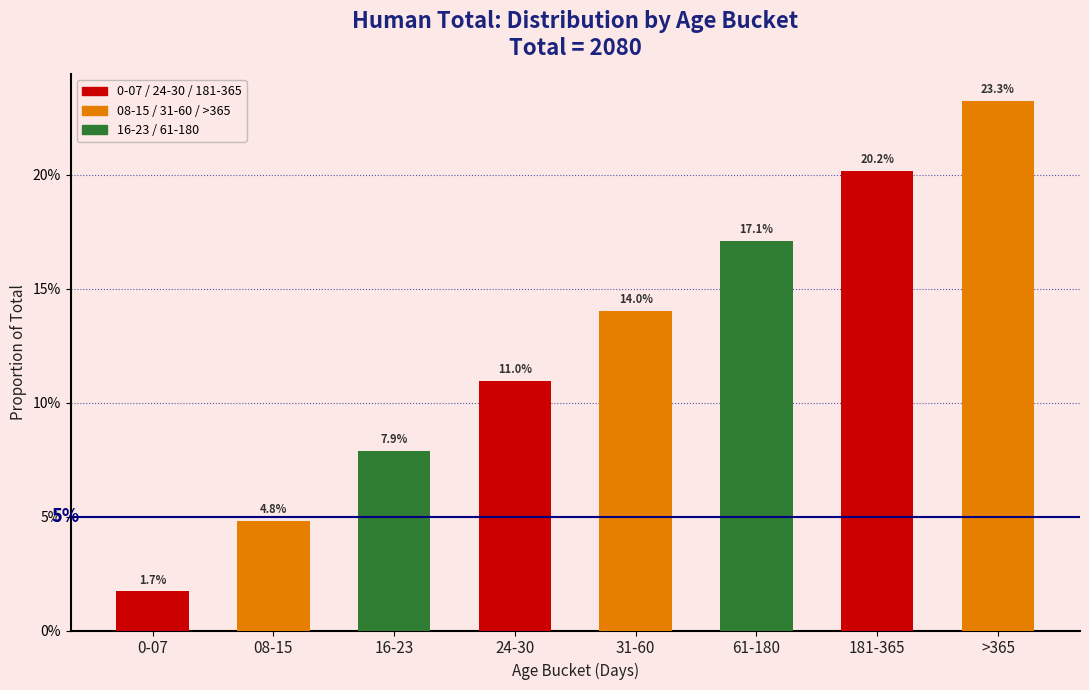

Are the bars horizontal?

No